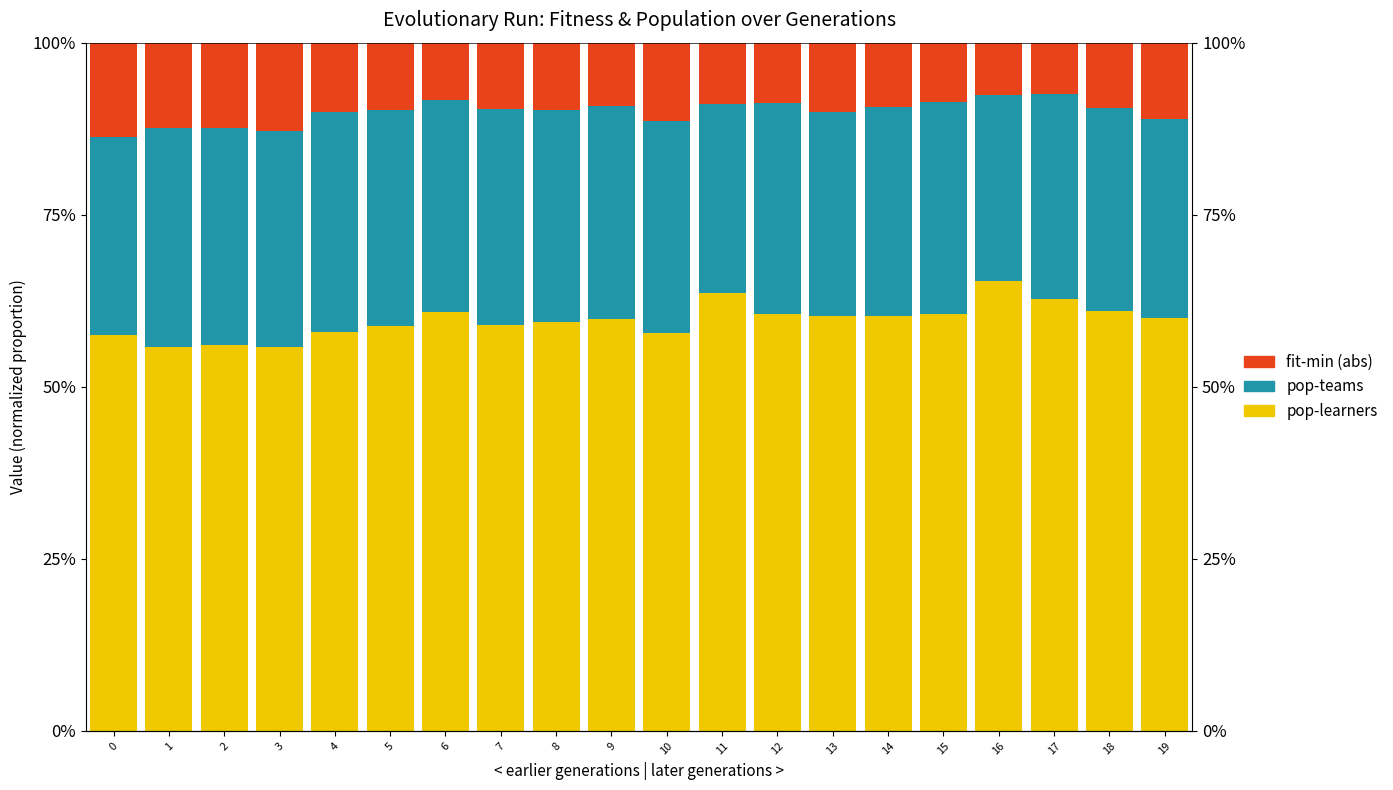

How many bars are there in total?

60